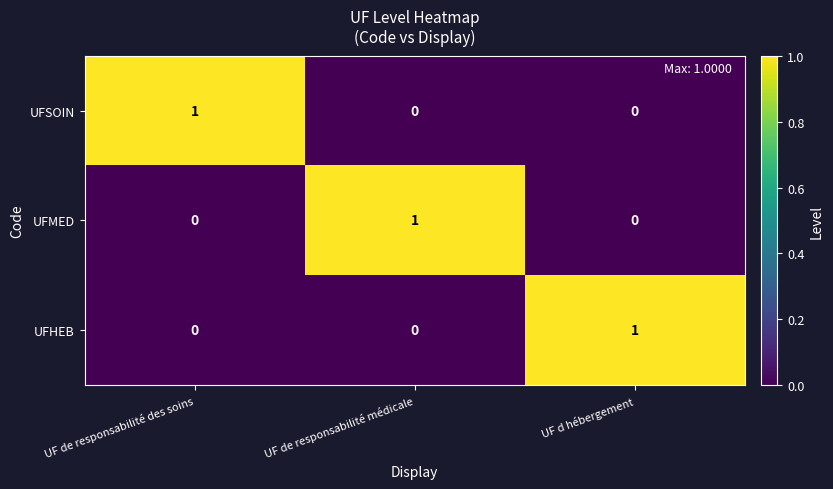

True or false: UFSOIN has a value of 0 at UF d hébergement.

True